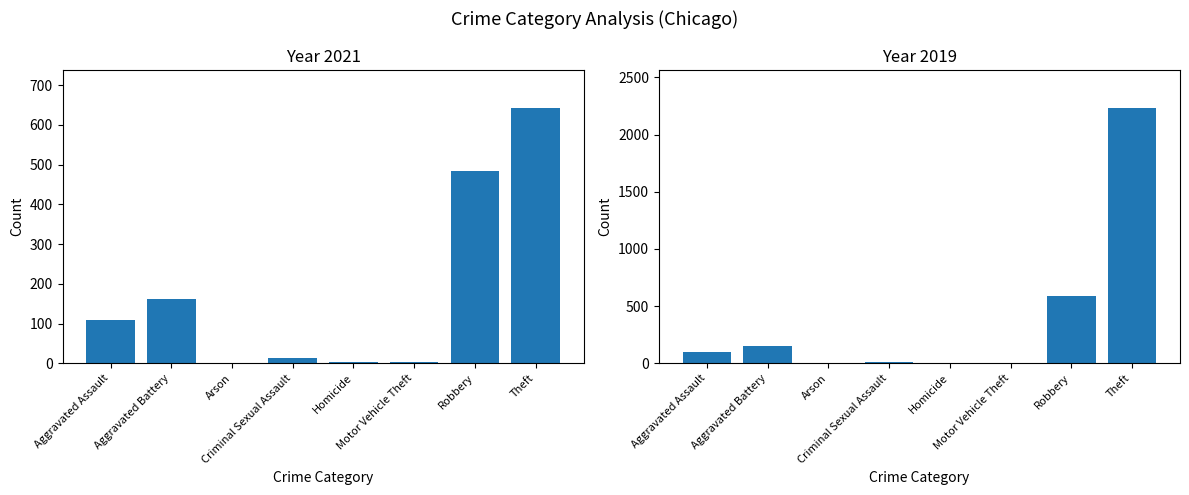

How many data points in 2019 are less than 98?

4